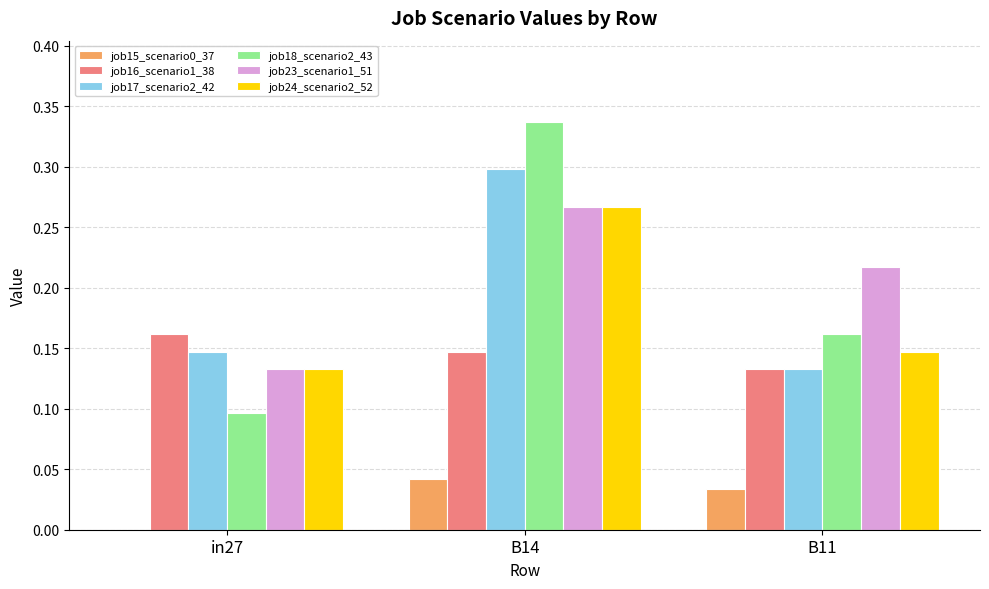

Which category has the highest value in the job23_scenario1_51 series?

B14